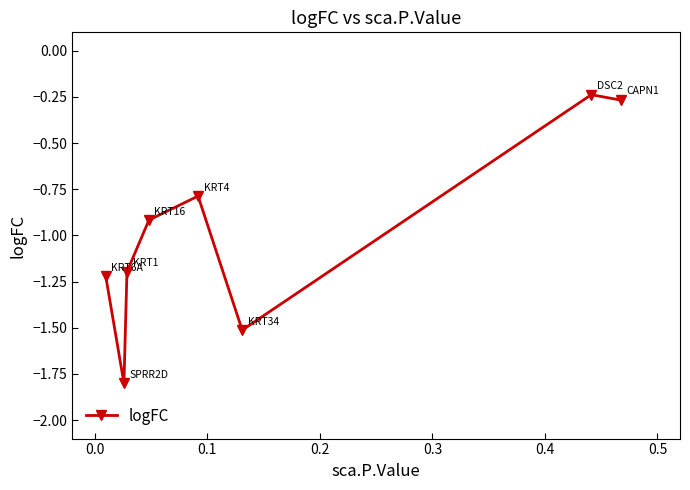

What is the average value?

-1.0